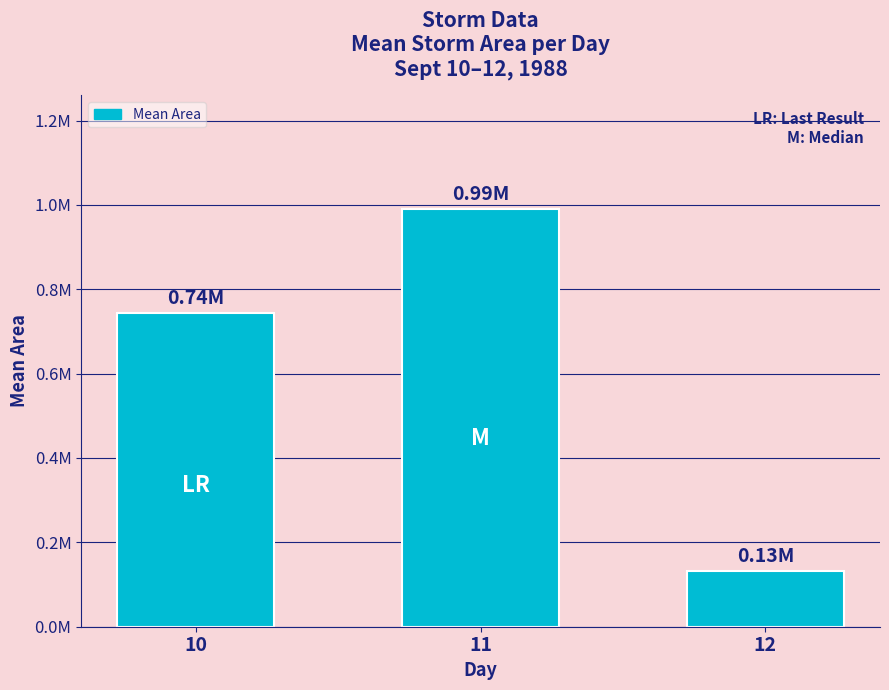

Rank the categories by value from highest to lowest.

11, 10, 12